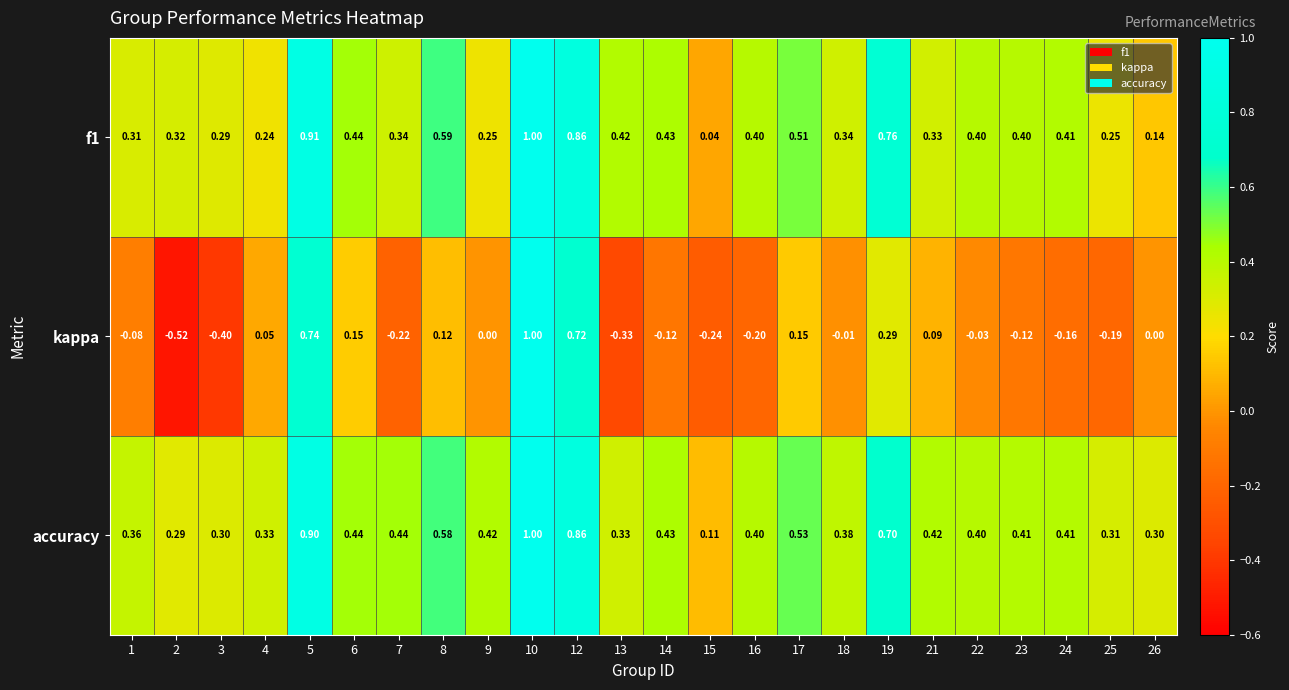

Count the number of categories in the chart.

24